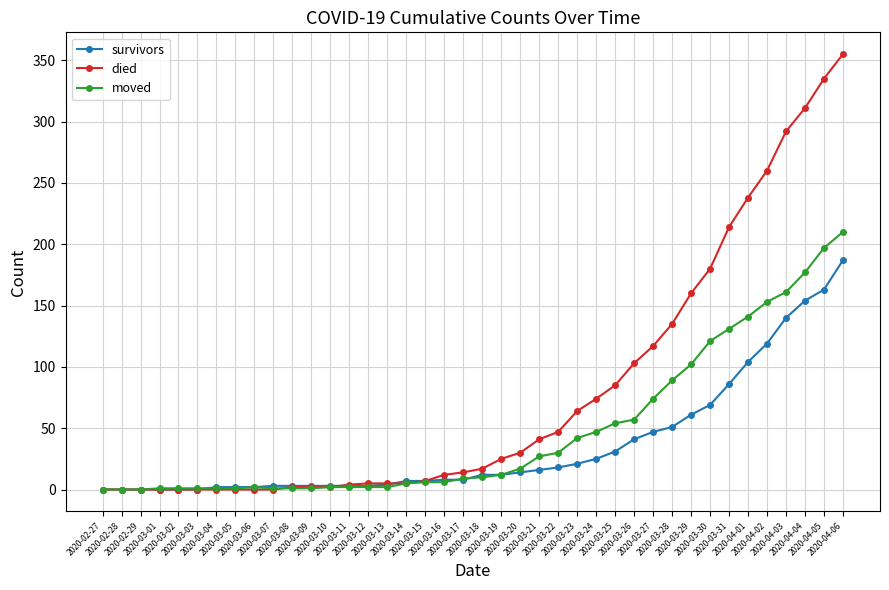

Does the chart have visible grid lines?

Yes